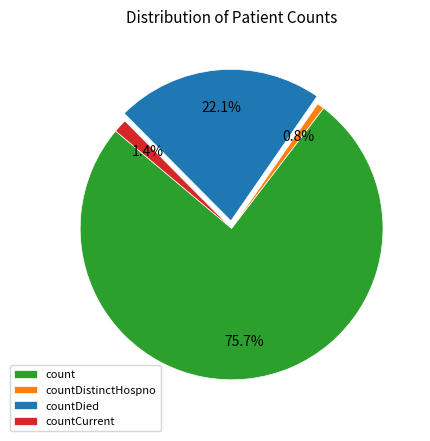

Which slice is the smallest?

countDistinctHospno